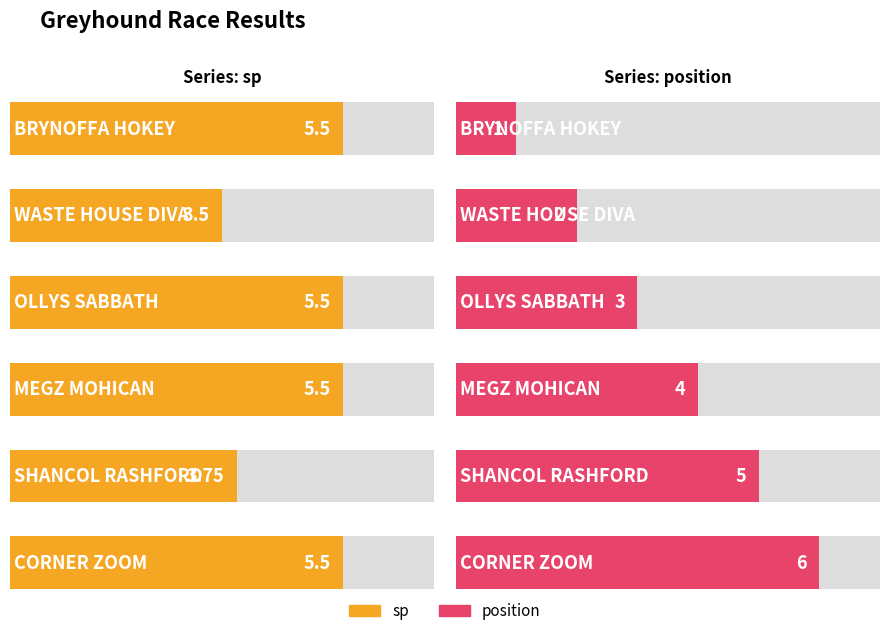

At which label does position reach its peak?

CORNER ZOOM